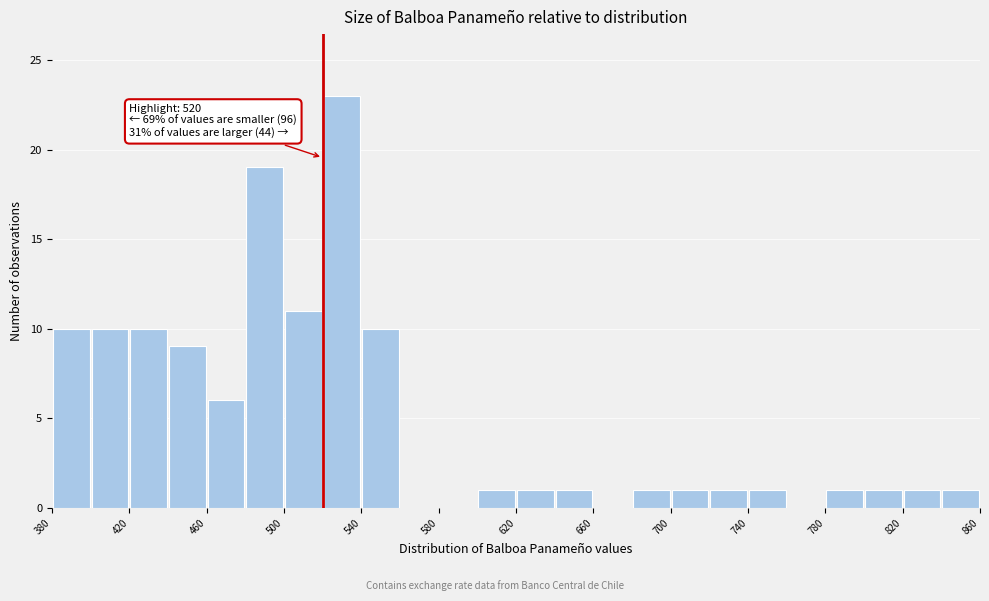

Which range on the x-axis has the tallest bar?

520 to 540